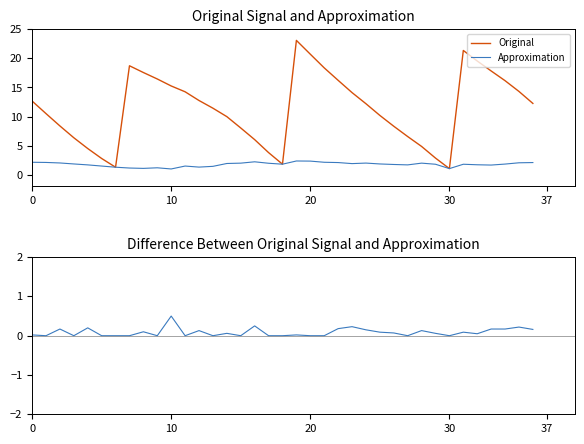

At which label is Approximation closest to 1?

10